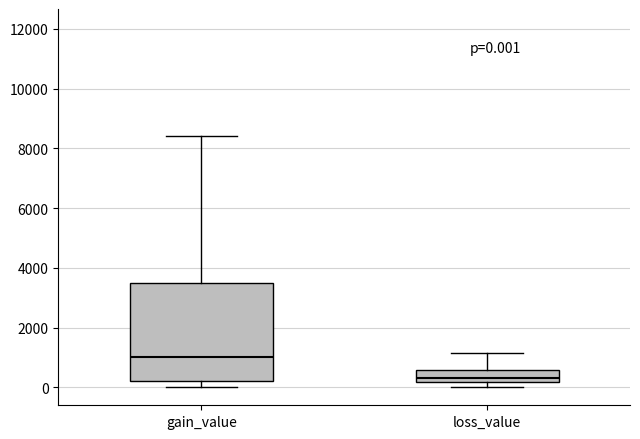

Comparing the boxes themselves (not the whiskers), which one is the tallest?

gain_value